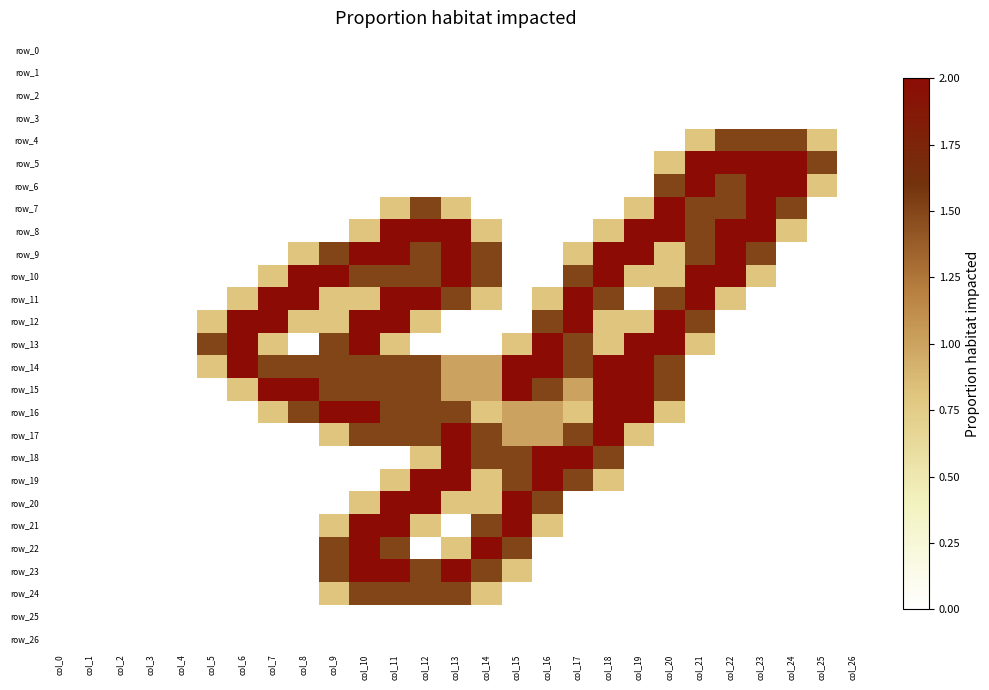

Rank the series by their maximum value, from highest to lowest.

row_5, row_6, row_7, row_8, row_9, row_10, row_11, row_12, row_13, row_14, row_15, row_16, row_17, row_18, row_19, row_20, row_21, row_22, row_23, row_4, row_24, row_0, row_1, row_2, row_3, row_25, row_26